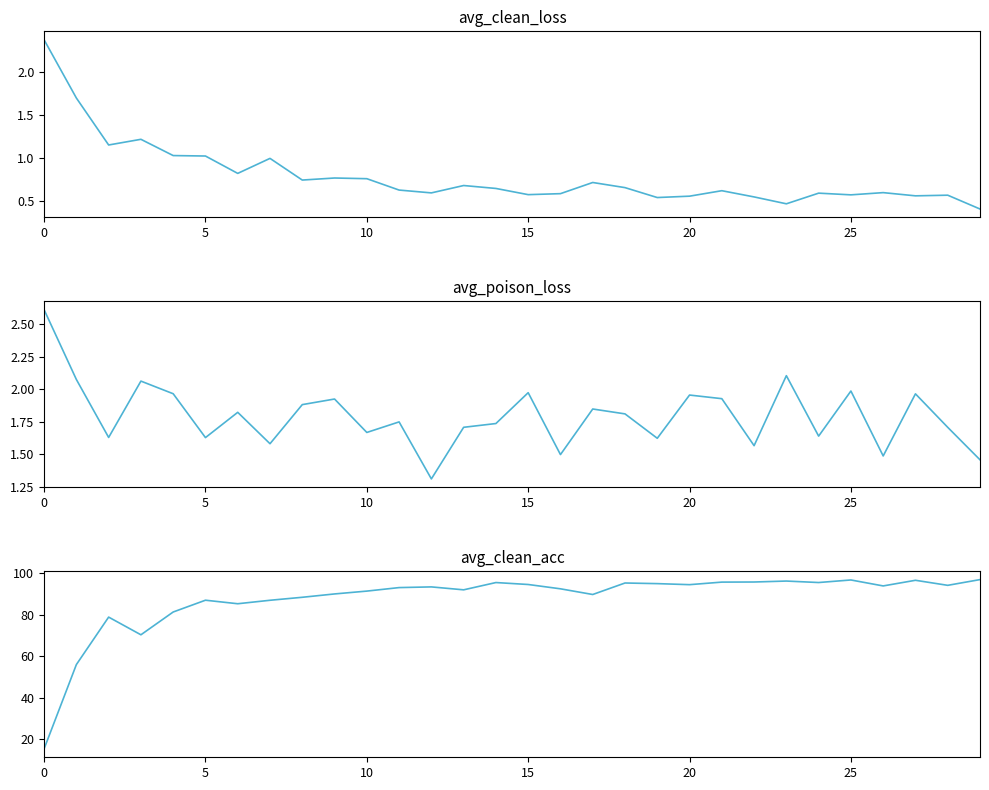

Which series has the largest total across all categories?

avg_clean_acc